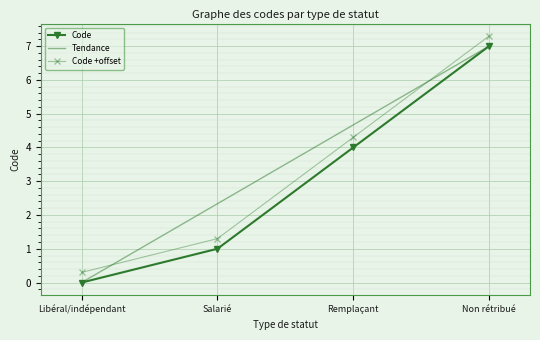

Rank the categories by value from lowest to highest.

Libéral/indépendant, Salarié, Remplaçant, Non rétribué